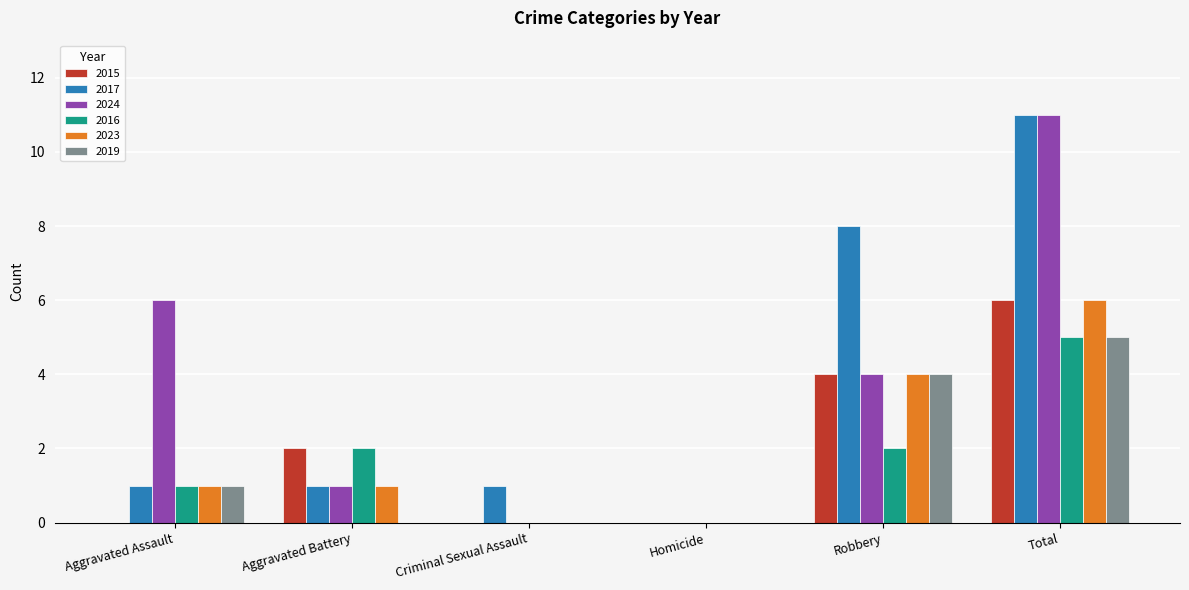

Does the chart contain stacked bars?

No